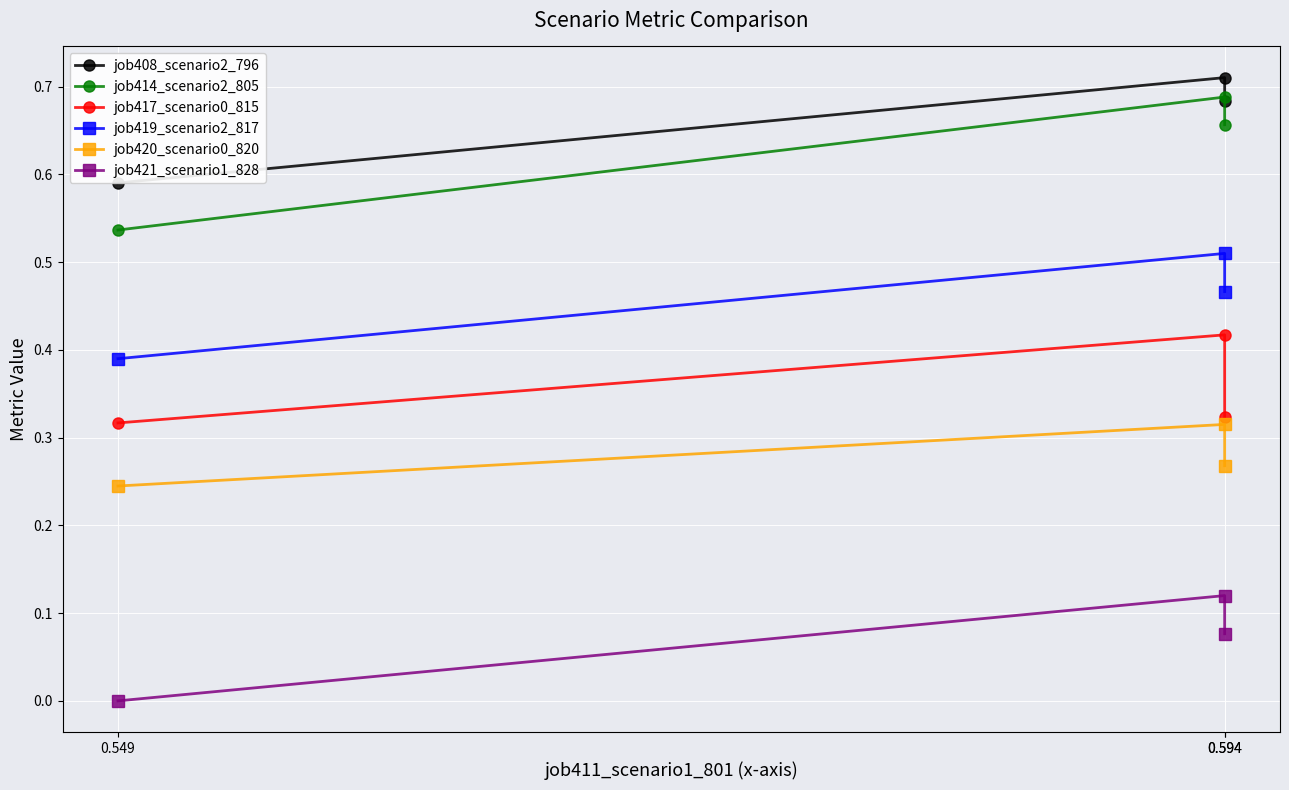

Which has a higher value, 0.549 or 0.594?

0.594